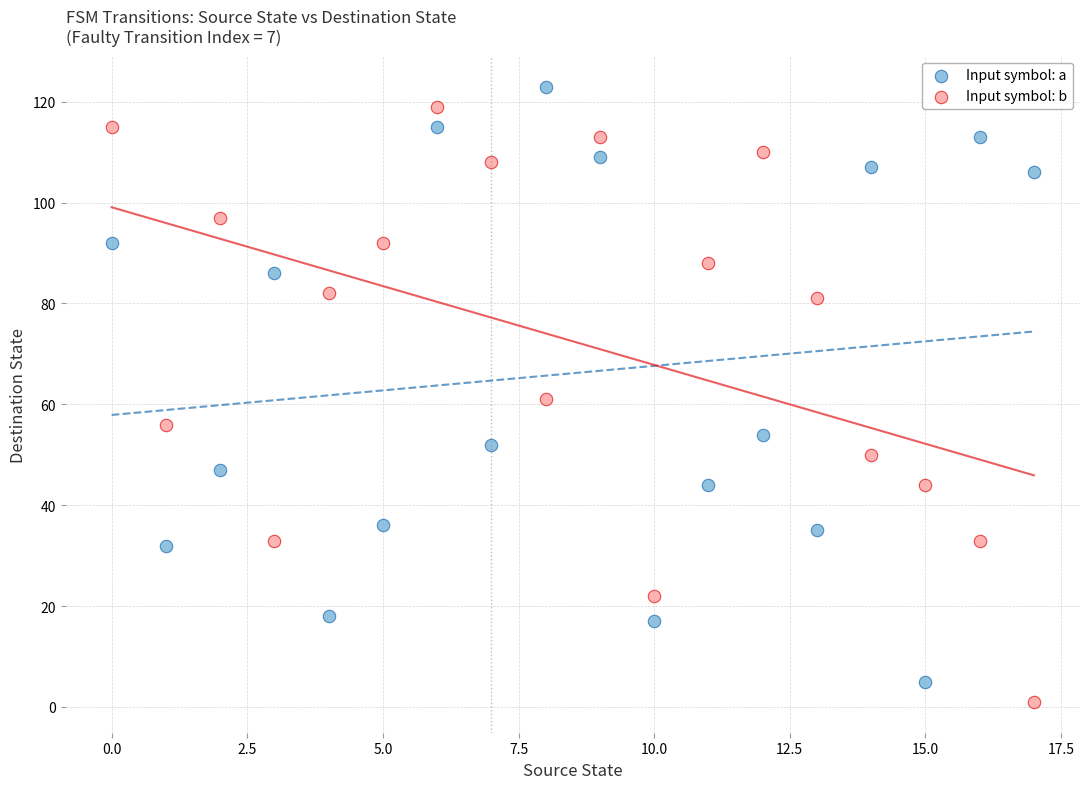

Which series reaches the maximum Y coordinate?

Input symbol: a